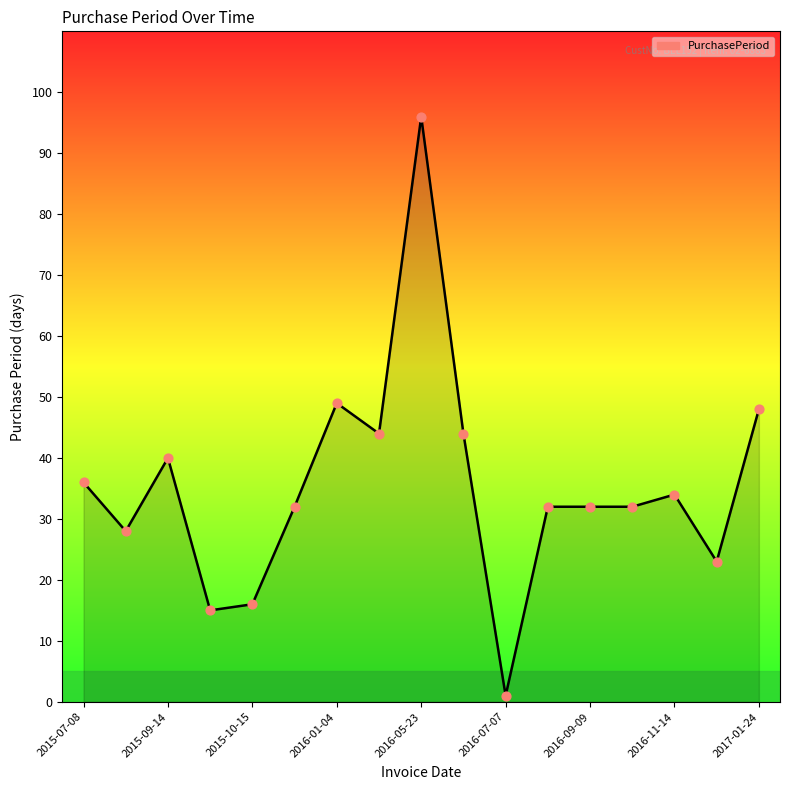

What is the difference between the maximum and minimum values?

95